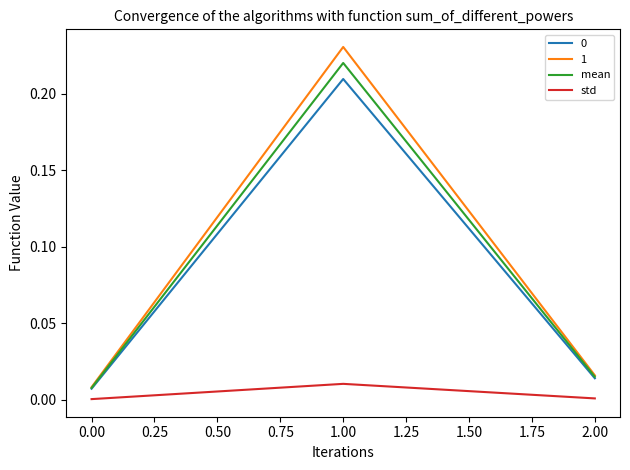

How many lines are shown in the chart?

4